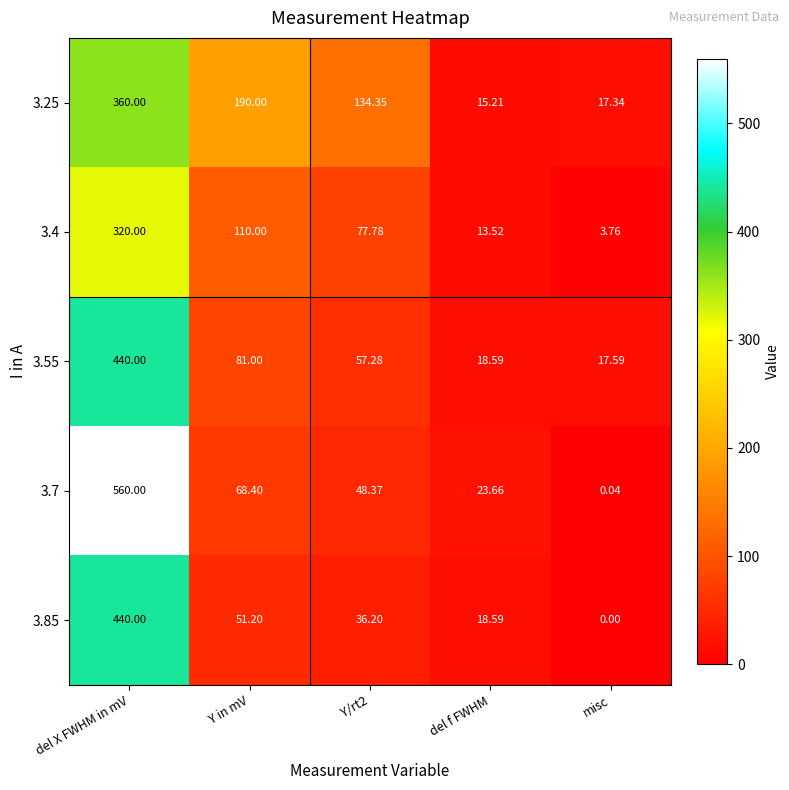

Is the value of 3.55 at del f FWHM greater than the value of 3.4 at misc?

Yes